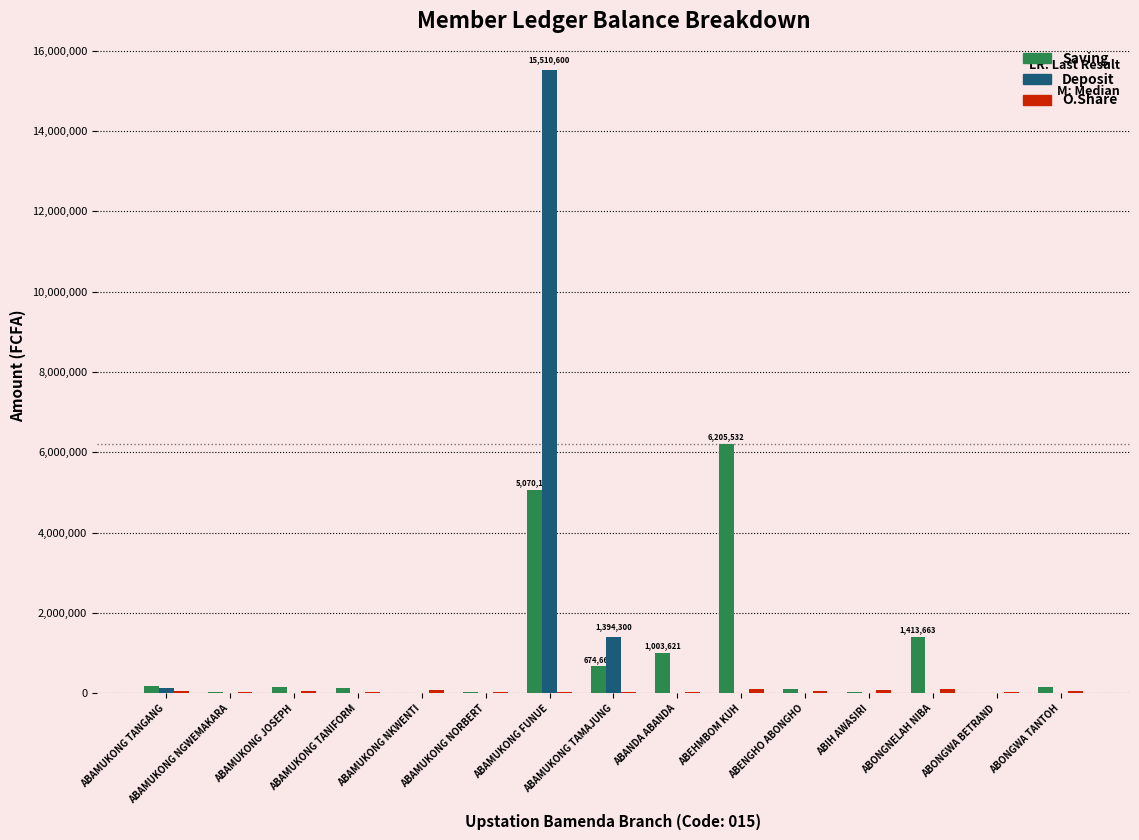

How many series are shown in this chart?

3